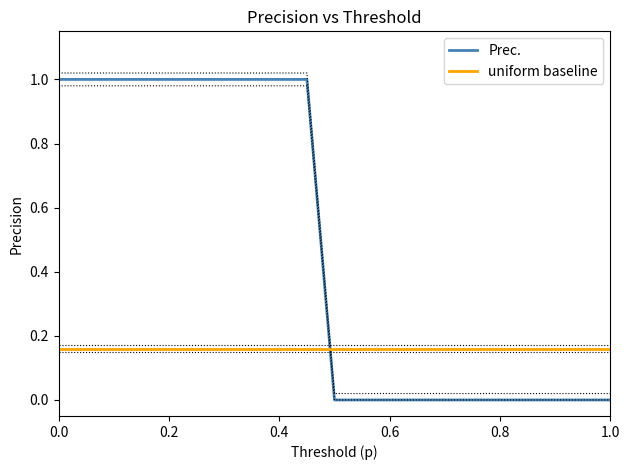

Which series has the widest spread of values?

Prec.